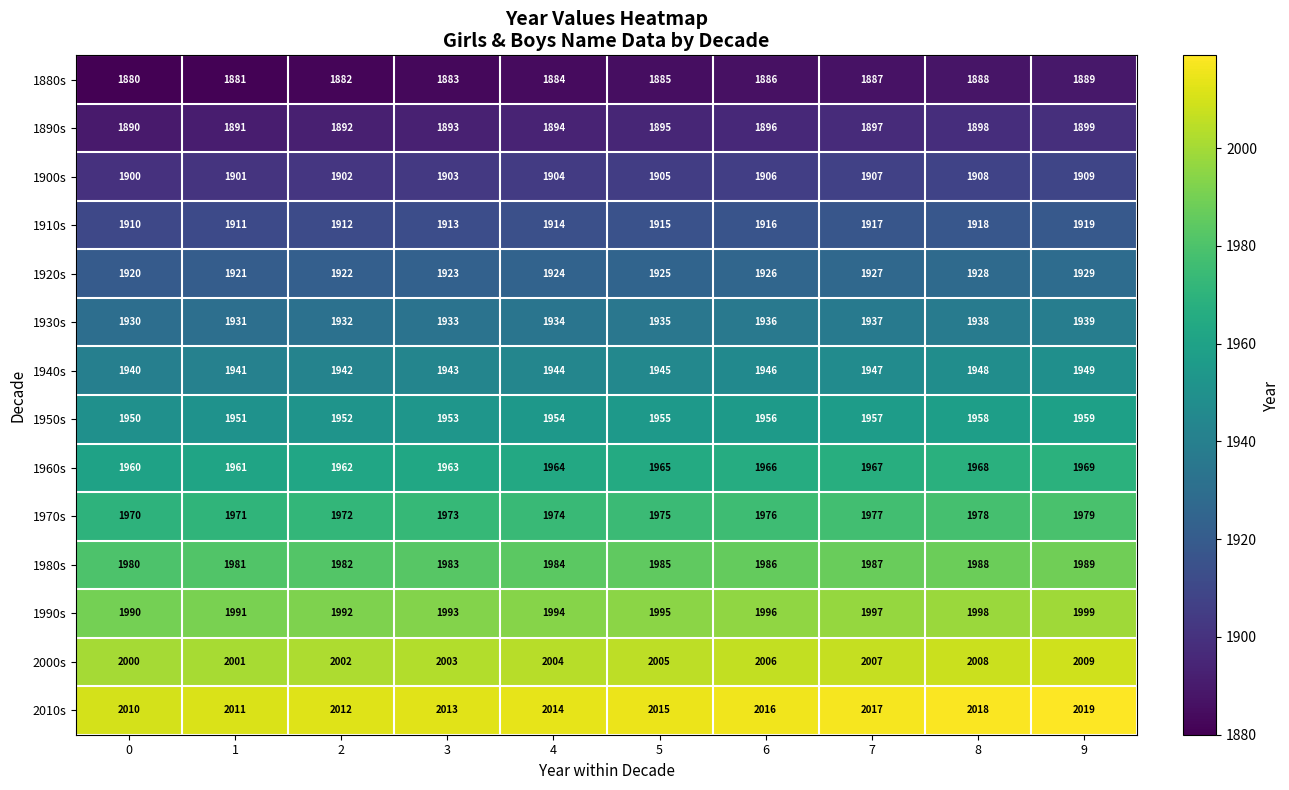

Rank the series at 1 from lowest to highest value.

1880s, 1890s, 1900s, 1910s, 1920s, 1930s, 1940s, 1950s, 1960s, 1970s, 1980s, 1990s, 2000s, 2010s